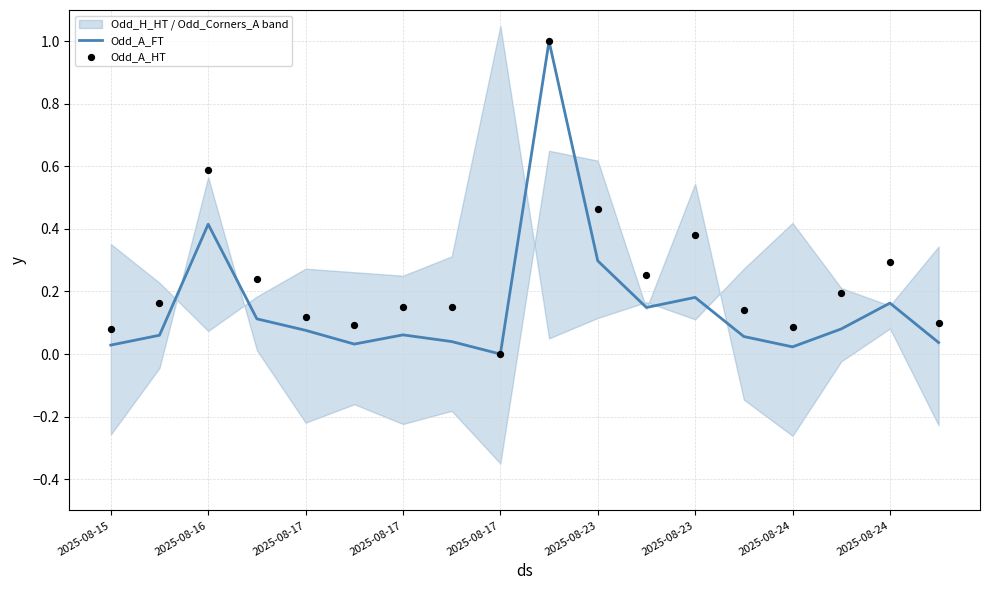

At how many categories does at least one series exceed 0?

17